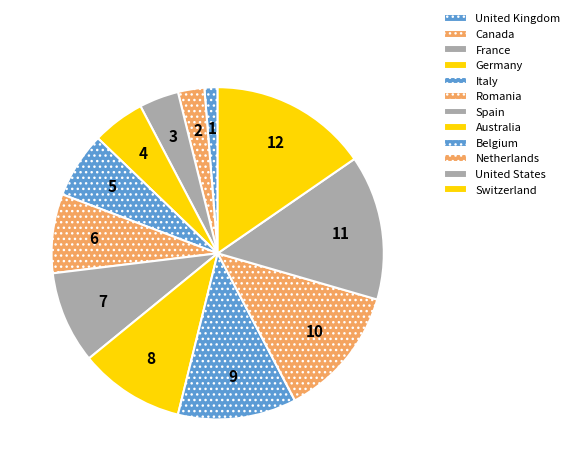

Count the number of slices in the pie.

12